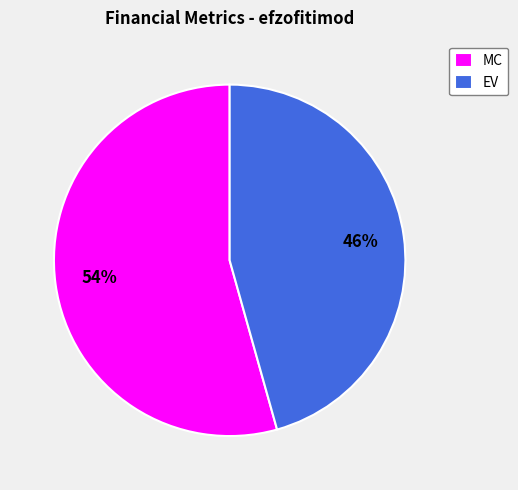

Is the sum of EV and MC greater than half?

Yes